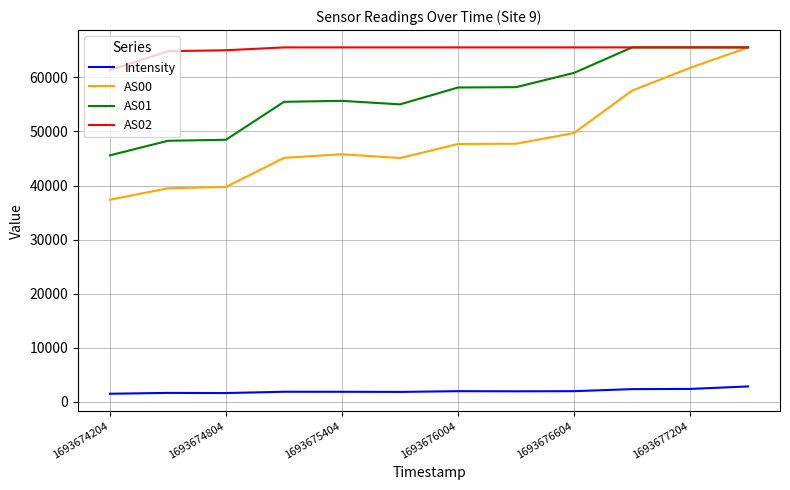

True or false: Intensity and AS02 intersect in this chart.

False